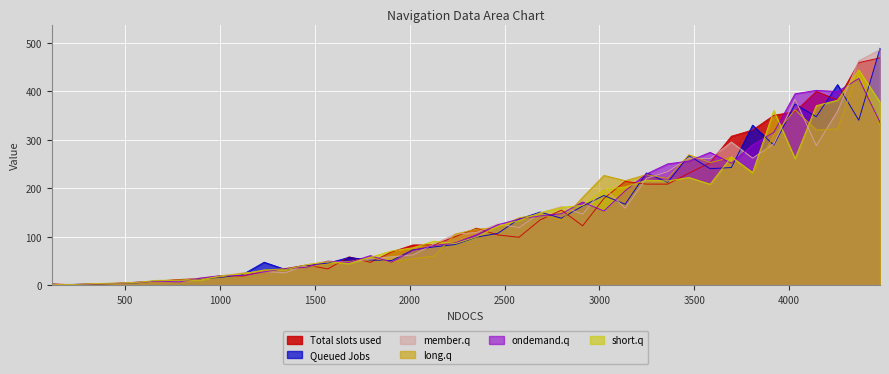

Which series ends up on top after the final intersection of Queued Jobs and short.q?

Queued Jobs